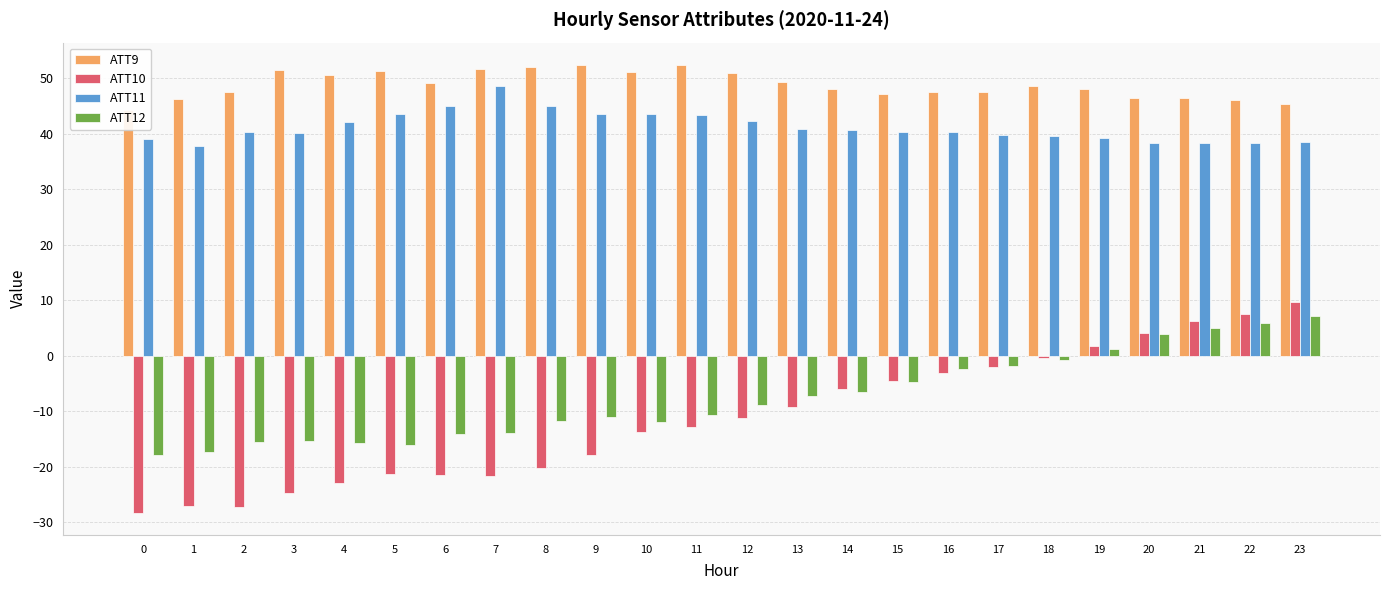

Reading left to right, transcribe all the data shown in this chart.

ATT9: 0=44.4	1=46.3	2=47.5	3=51.5	4=50.6	5=51.3	6=49.2	7=51.6	8=52.1	9=52.4	10=51.2	11=52.3	12=50.9	13=49.4	14=48.1	15=47.2	16=47.6	17=47.5	18=48.7	19=48.0	20=46.5	21=46.4	22=46.1	23=45.3
ATT10: 0=-28.2	1=-27.1	2=-27.2	3=-24.7	4=-22.9	5=-21.3	6=-21.5	7=-21.6	8=-20.3	9=-17.8	10=-13.6	11=-12.8	12=-11.3	13=-9.2	14=-6.0	15=-4.6	16=-3.1	17=-2.0	18=-0.3	19=1.8	20=4.2	21=6.2	22=7.6	23=9.7
ATT11: 0=39.1	1=37.9	2=40.4	3=40.1	4=42.2	5=43.6	6=45.1	7=48.6	8=44.9	9=43.5	10=43.7	11=43.5	12=42.4	13=40.9	14=40.7	15=40.3	16=40.3	17=39.8	18=39.6	19=39.3	20=38.4	21=38.3	22=38.4	23=38.5
ATT12: 0=-17.9	1=-17.4	2=-15.5	3=-15.4	4=-15.8	5=-16.1	6=-14.0	7=-13.9	8=-11.8	9=-11.0	10=-11.9	11=-10.7	12=-8.9	13=-7.3	14=-6.5	15=-4.7	16=-2.4	17=-1.8	18=-0.8	19=1.2	20=4.0	21=5.0	22=5.8	23=7.2